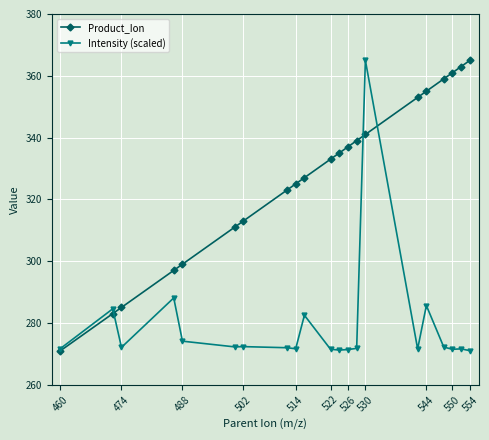

What is the maximum value for Product_Ion?

365.0